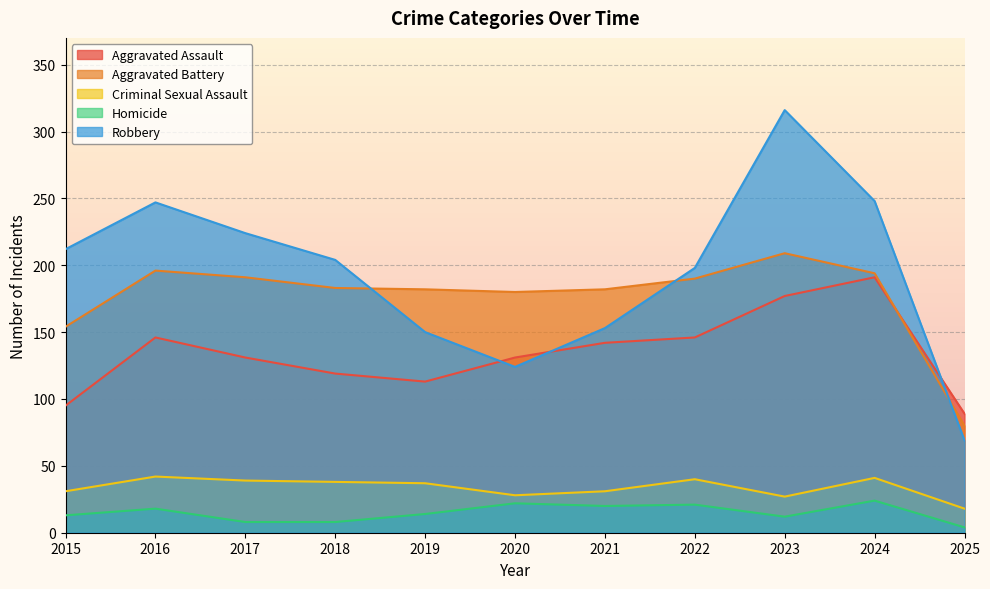

Is it true that Aggravated Assault equals 67 at 2016?

False